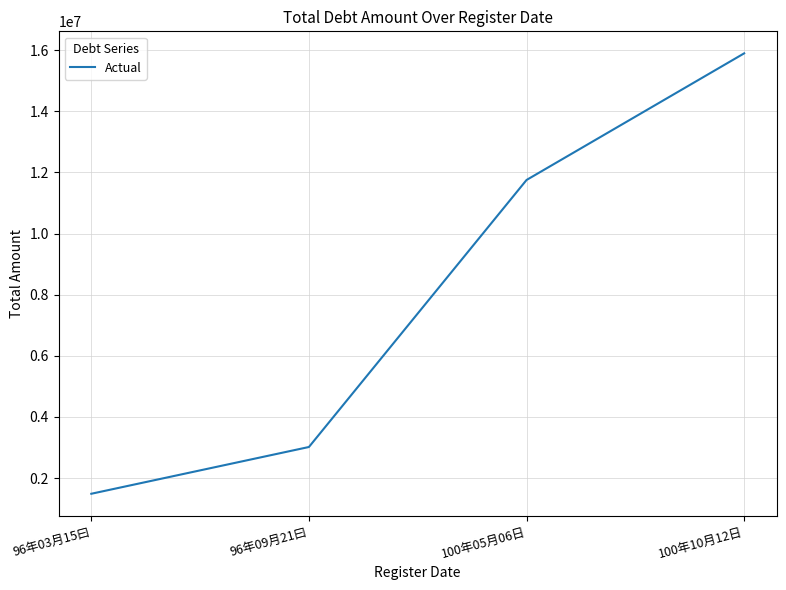

How many distinct data groups are displayed?

1